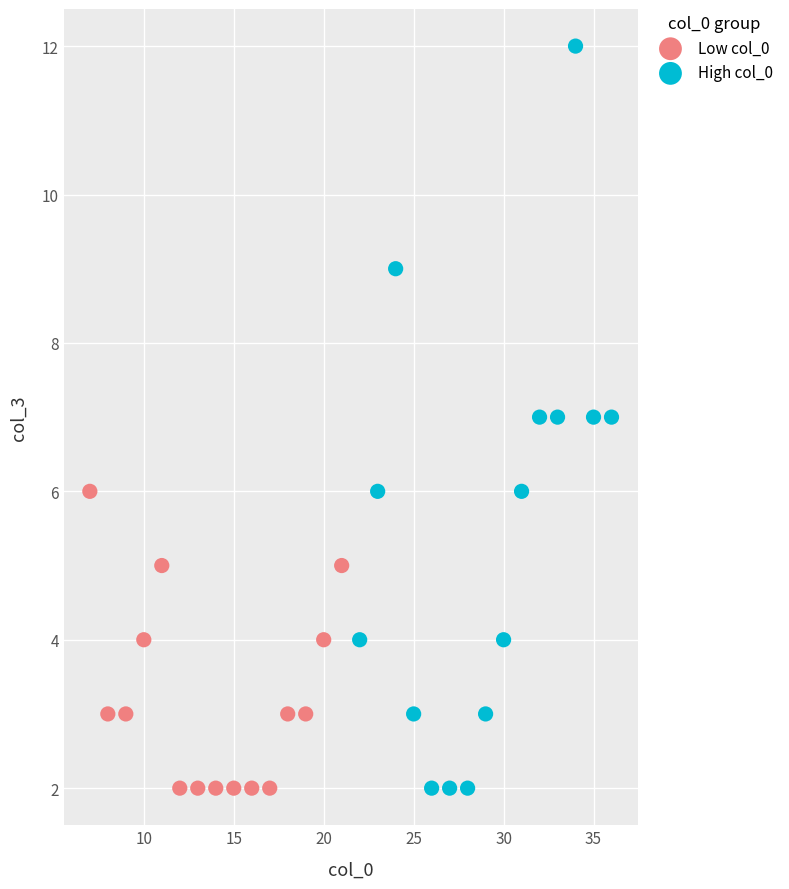

Which series has the largest Y range (max minus min)?

High col_0